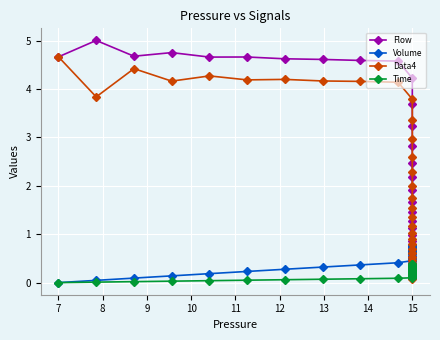

What is the difference between the highest and lowest values at 12?

4.6